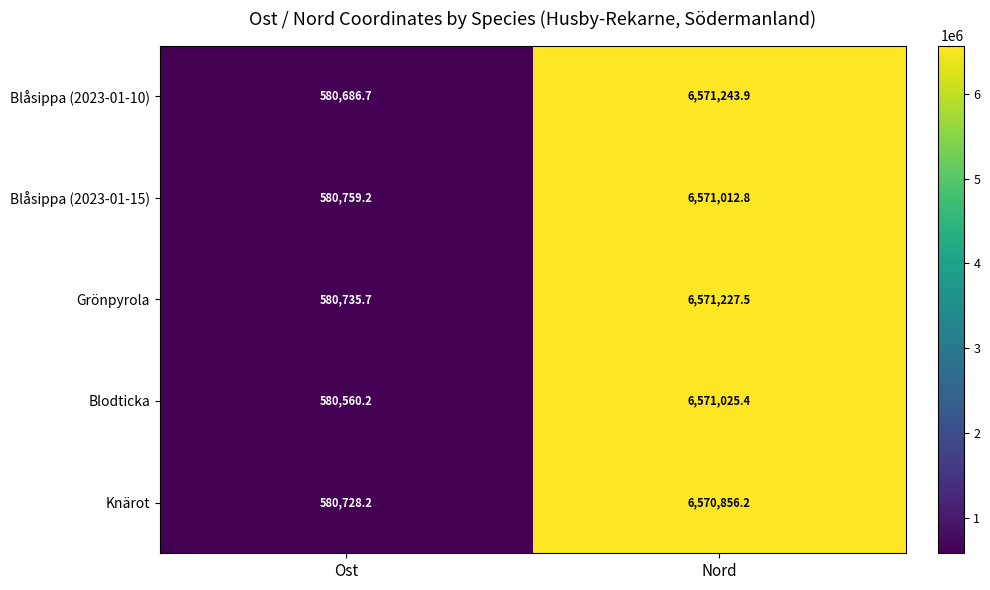

At which label does Blåsippa (2023-01-10) reach its peak?

Nord